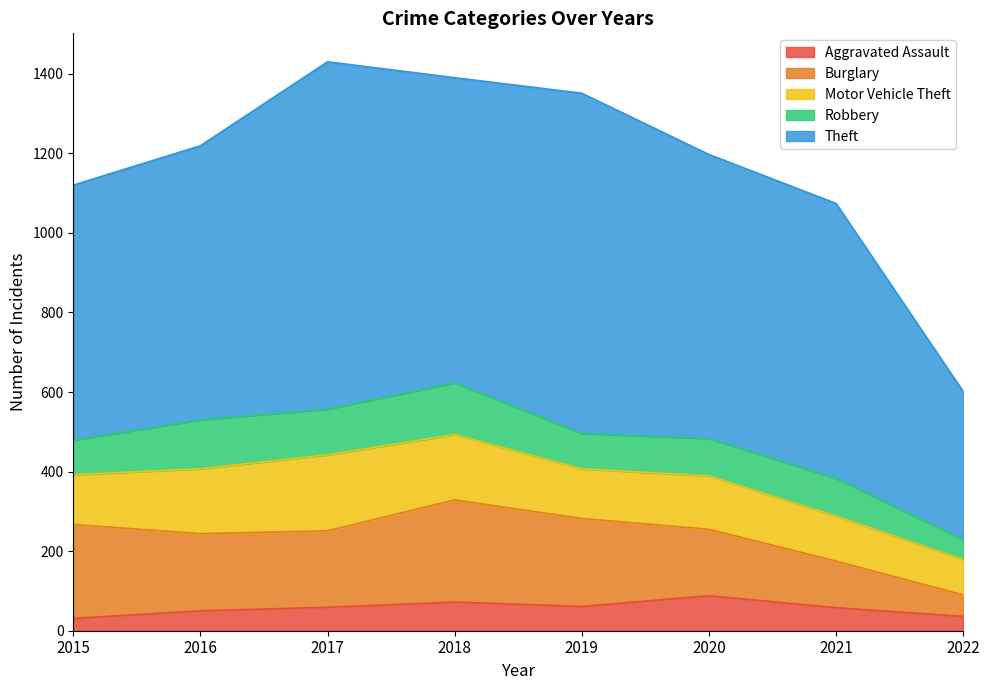

What is the sum of the Theft values at 2018 and 2021?

1458